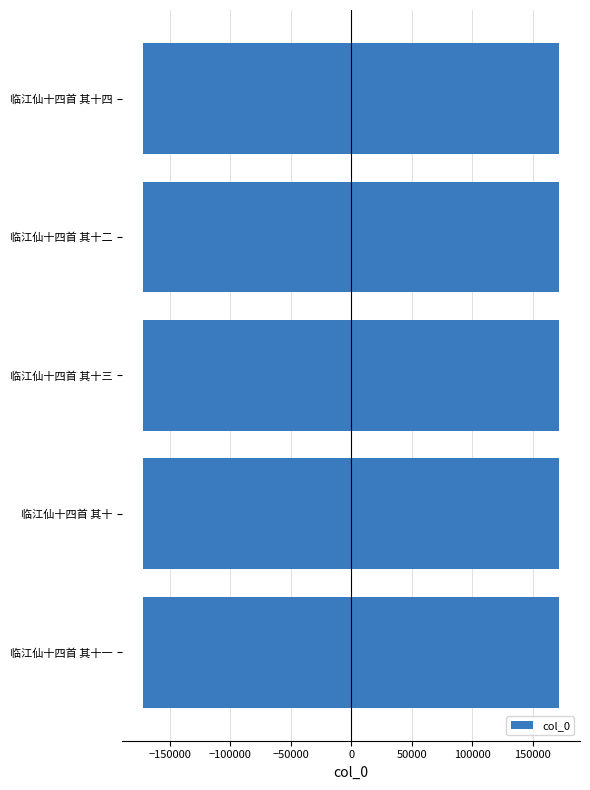

How many values are above zero?

5